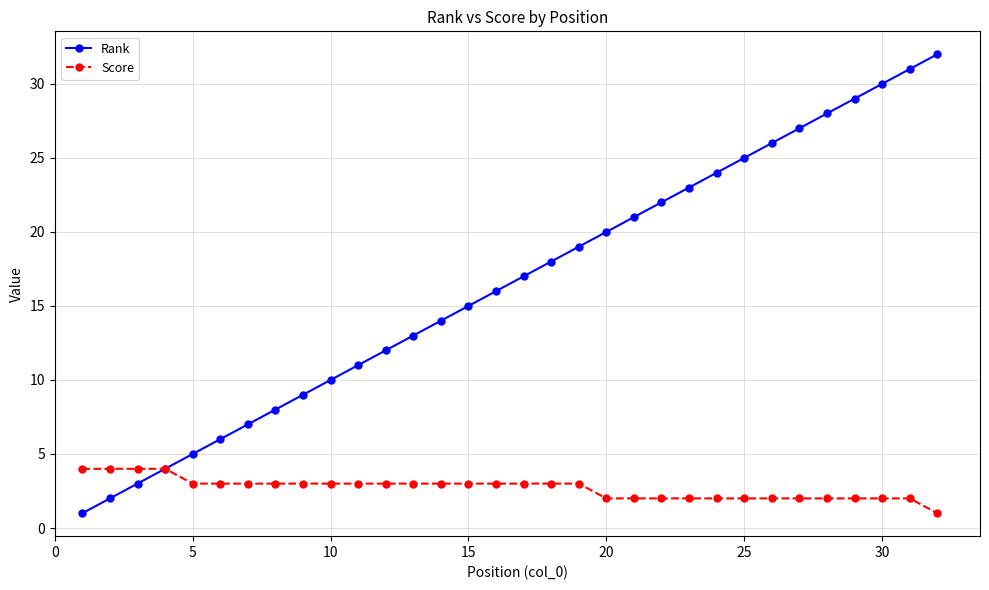

How many lines are shown in the chart?

2